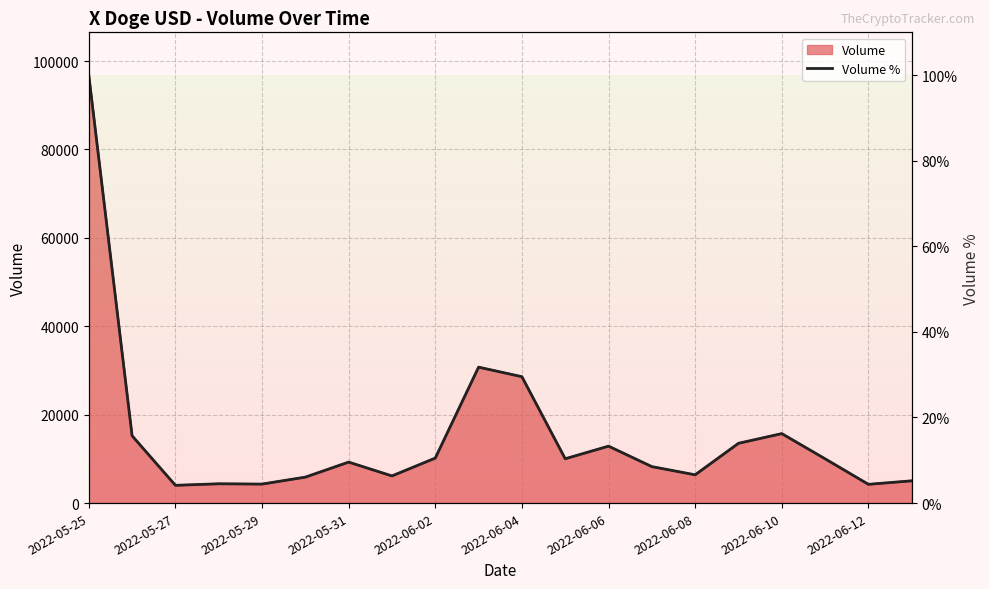

At which category does the data reach its first local peak?

2022-05-31